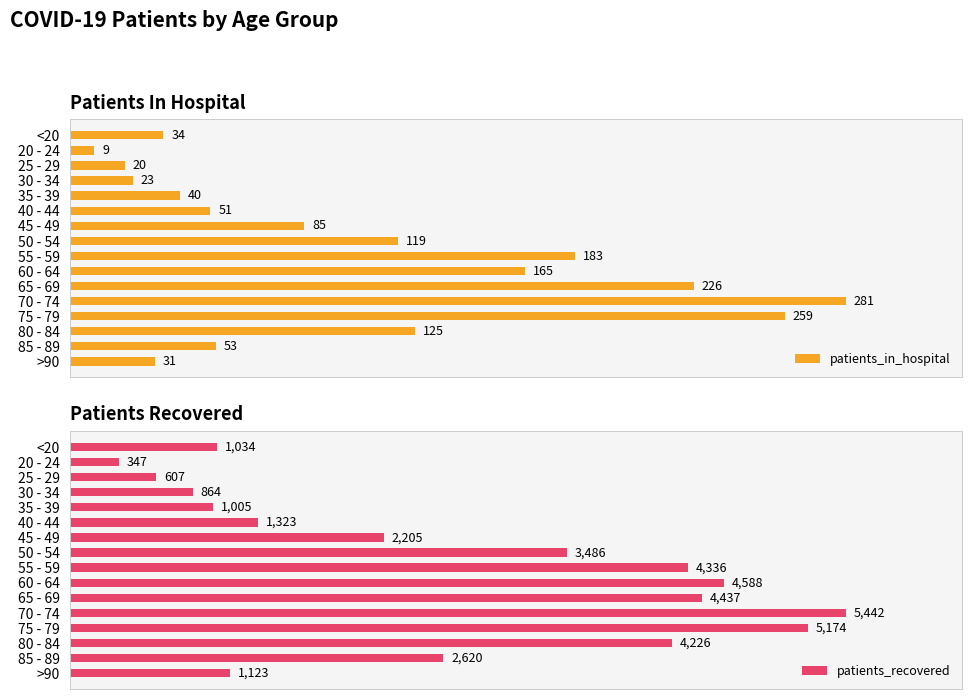

How many categories are shown in the chart?

16